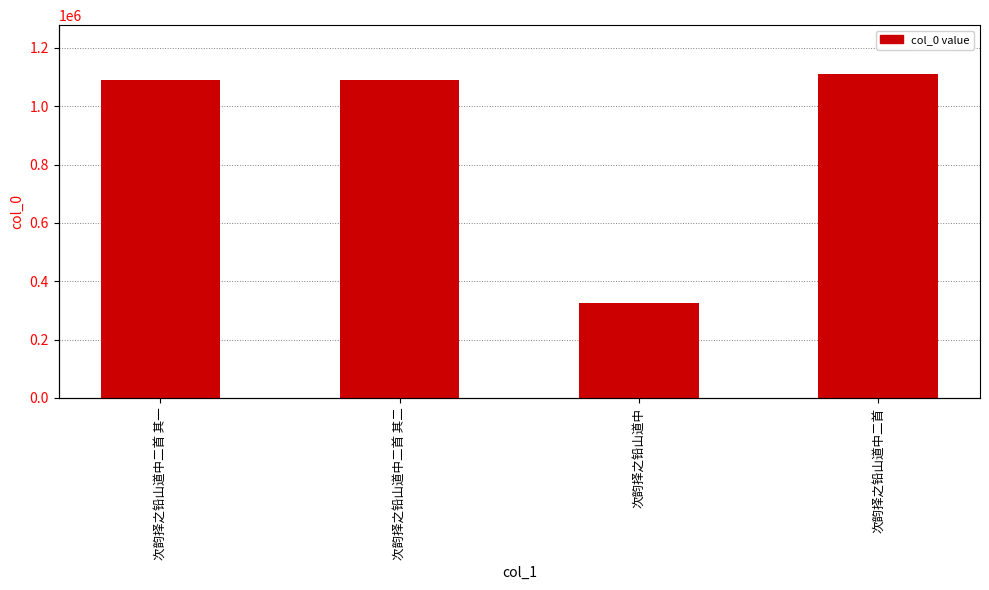

What is the approximate value at 次韵择之铅山道中?

326809